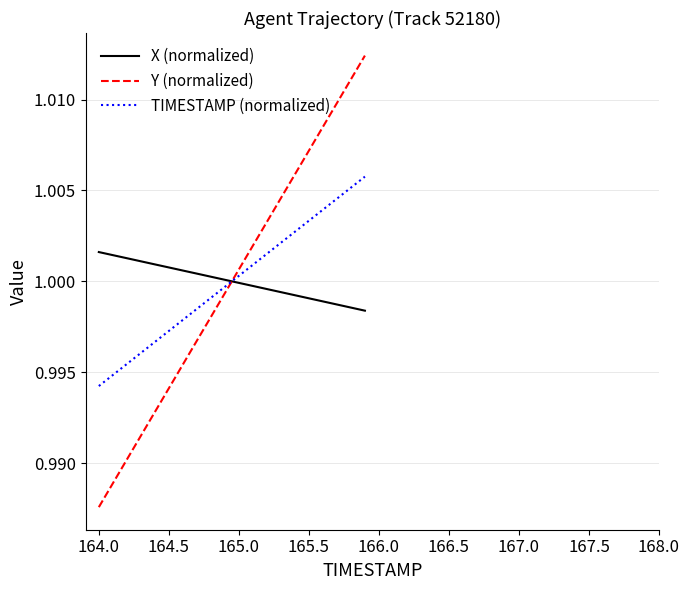

Rank the series by their maximum value, from lowest to highest.

X (normalized), TIMESTAMP (normalized), Y (normalized)